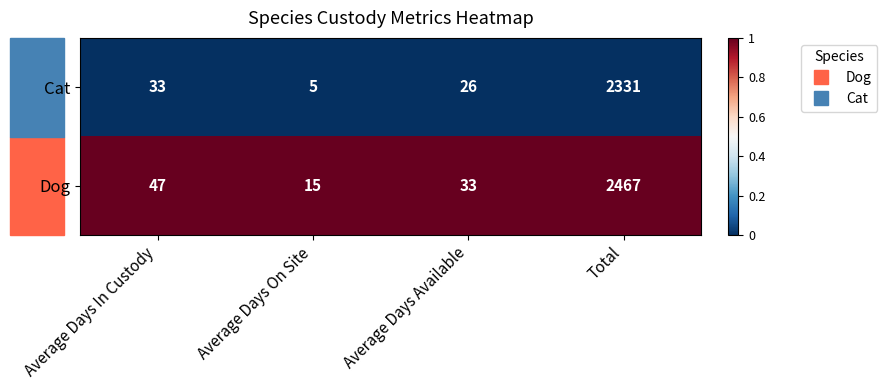

How many data points does each series have?

4